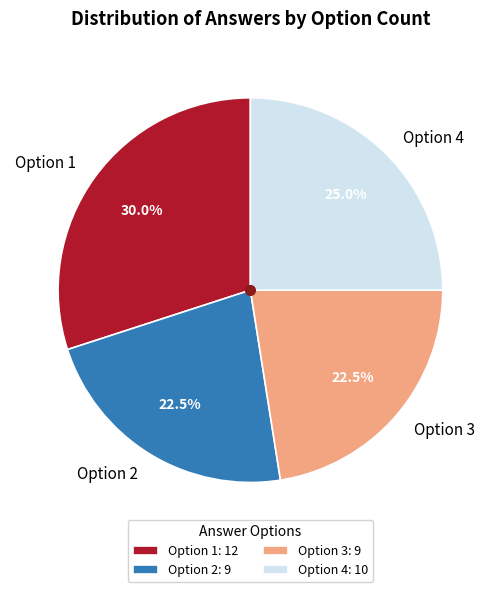

Between Option 1 and Option 4, which is larger?

Option 1